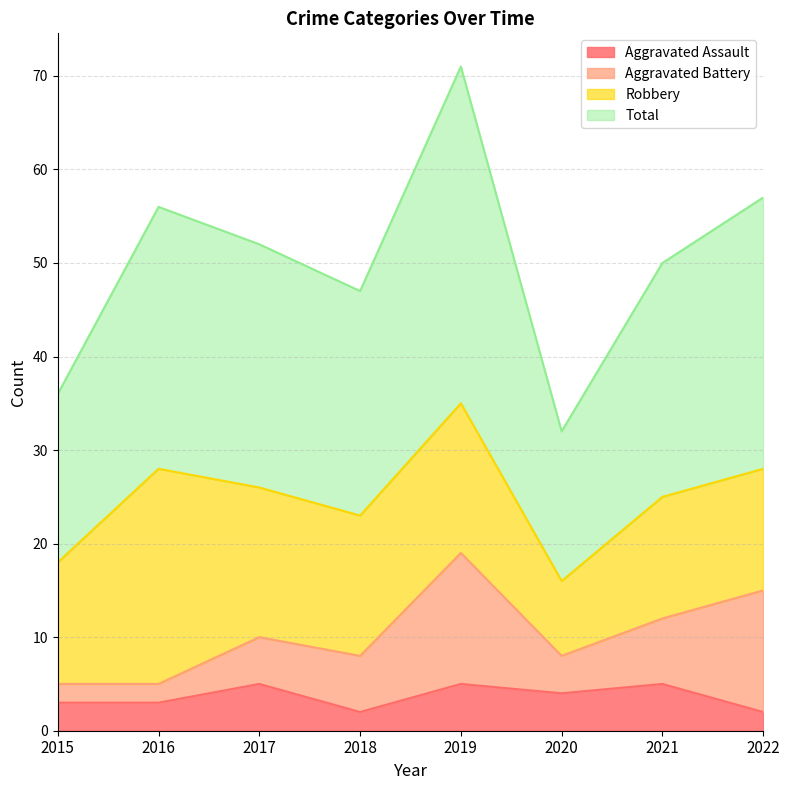

The value of Total at 2020 is 32. True or false?

True